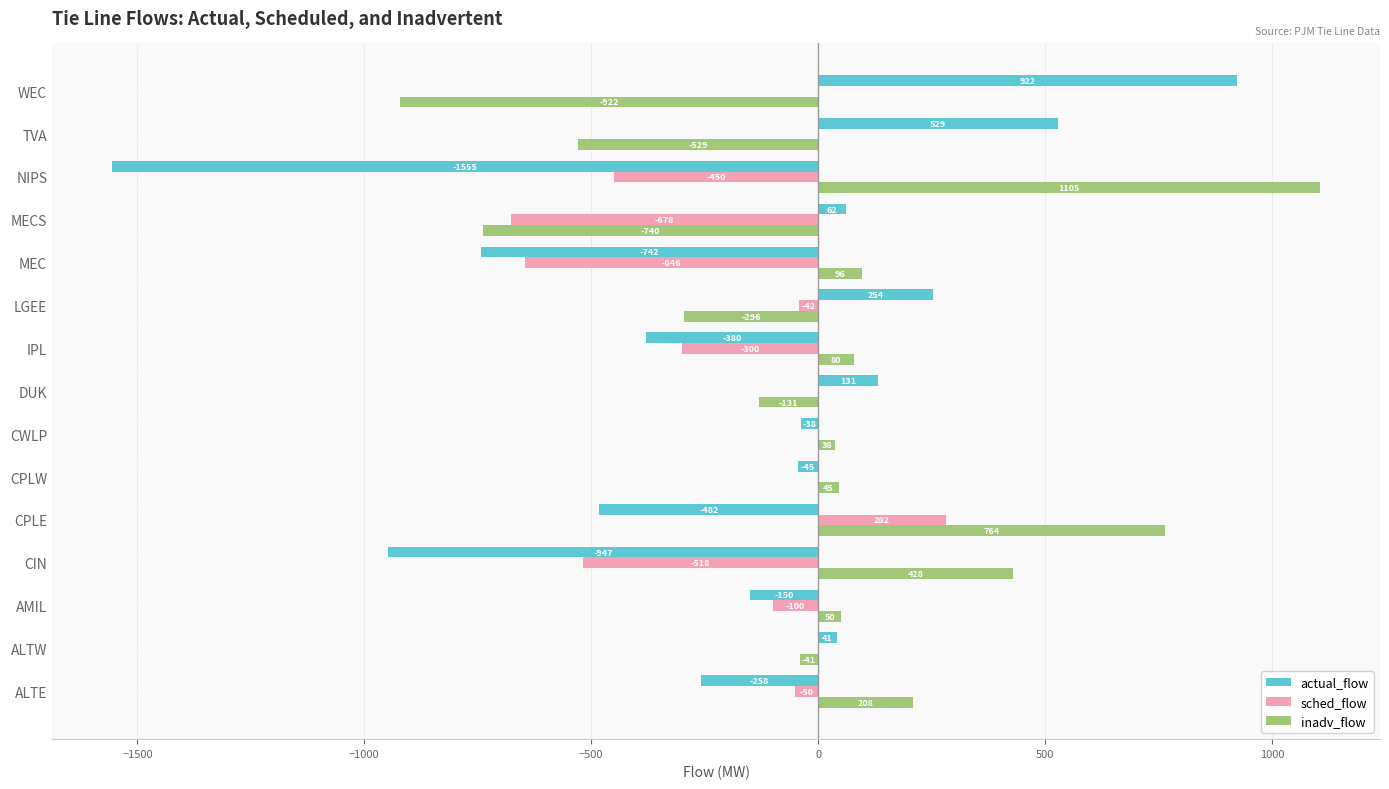

Is it true that sched_flow equals -195.7 at MECS?

False